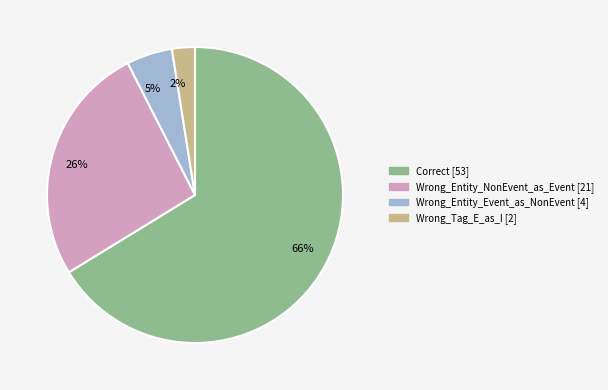

What percentage is the Wrong_Entity_NonEvent_as_Event slice, to the nearest percent?

26%